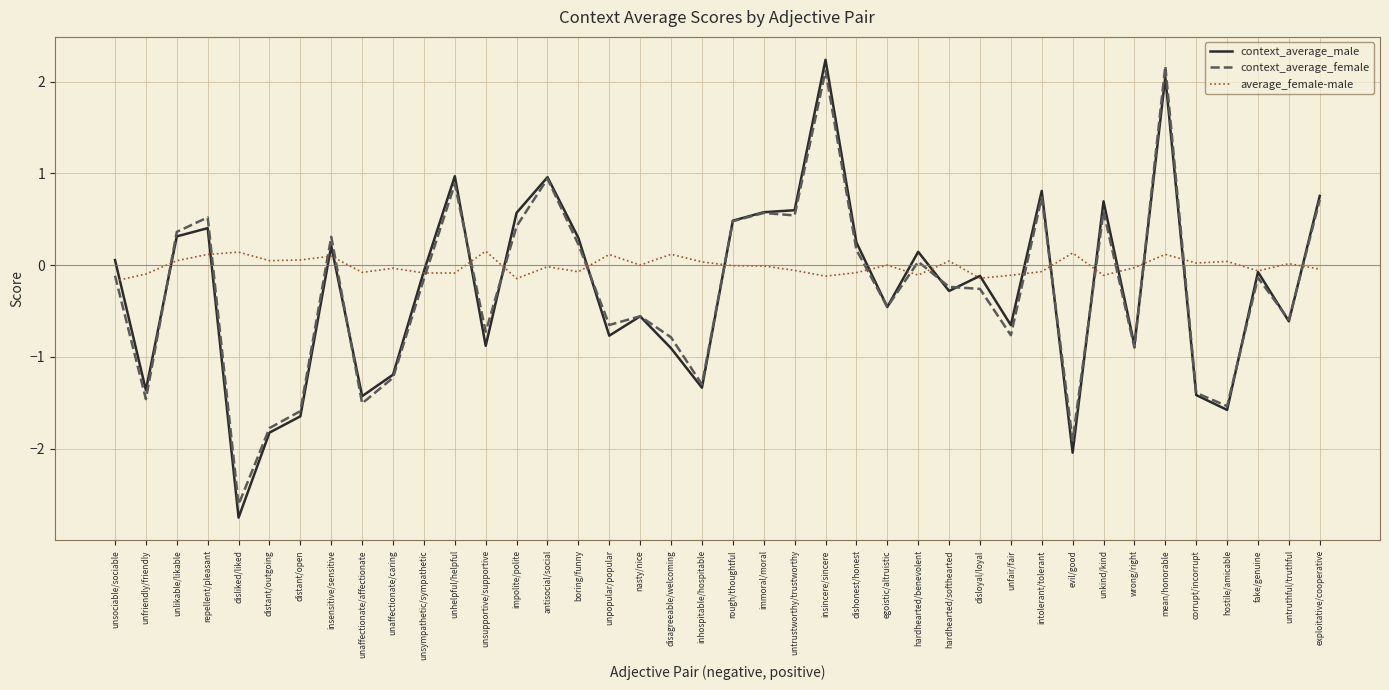

How many lines are shown in the chart?

3